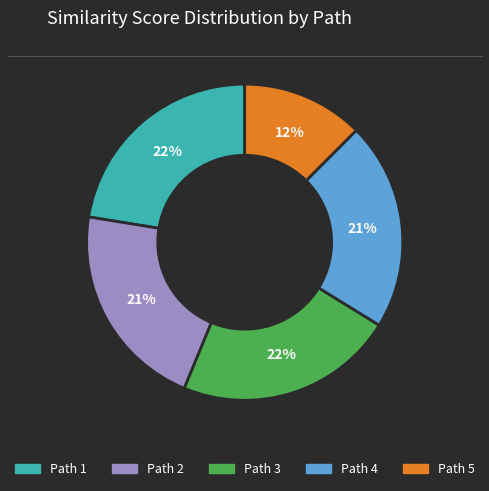

How many slices are in this pie chart?

5